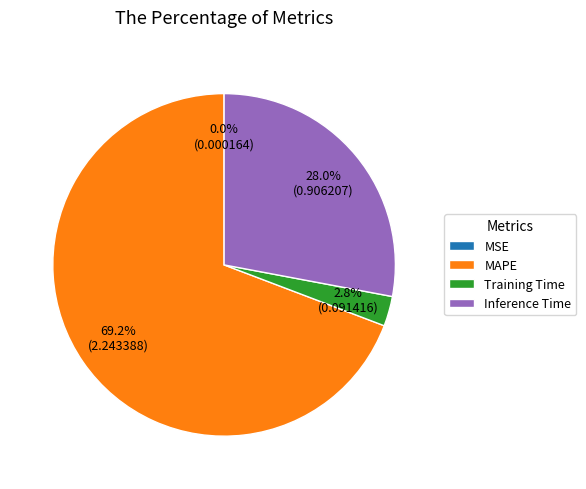

To the nearest percent, what is the average slice percentage?

25%